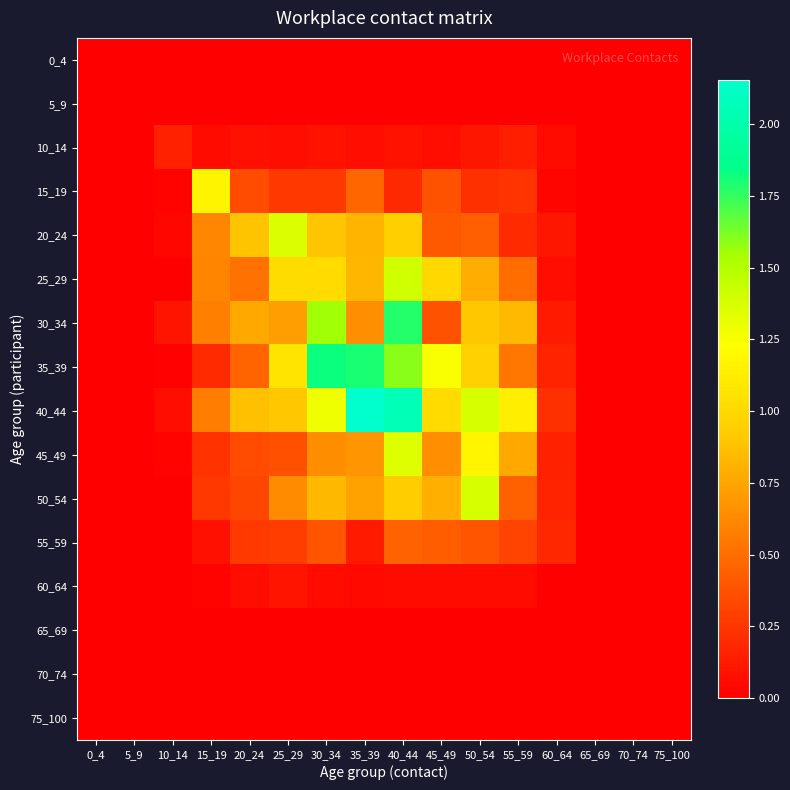

Rank the series at 0_4 from highest to lowest value.

0_4, 5_9, 10_14, 15_19, 20_24, 25_29, 30_34, 35_39, 40_44, 45_49, 50_54, 55_59, 60_64, 65_69, 70_74, 75_100